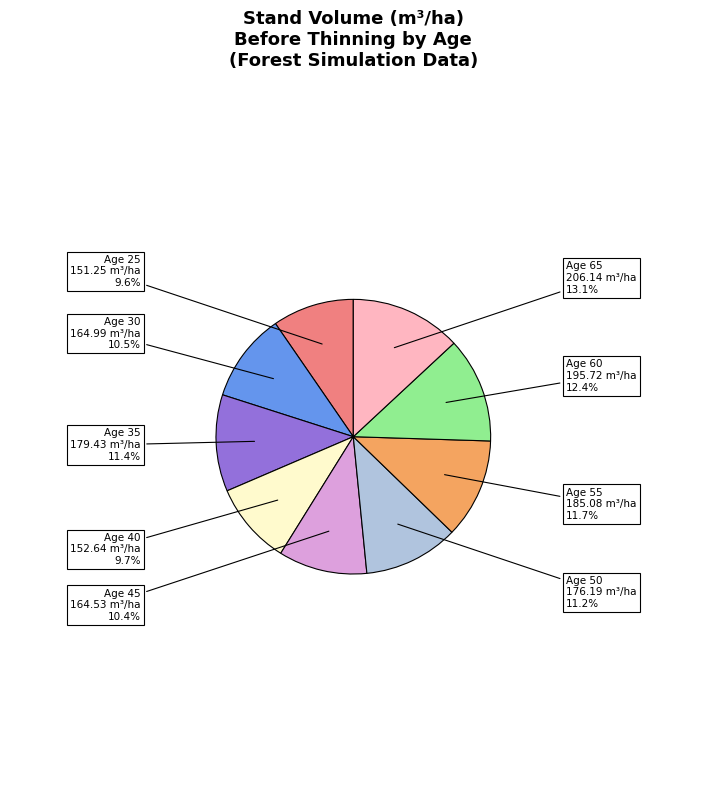

How many segments does this pie chart have?

9